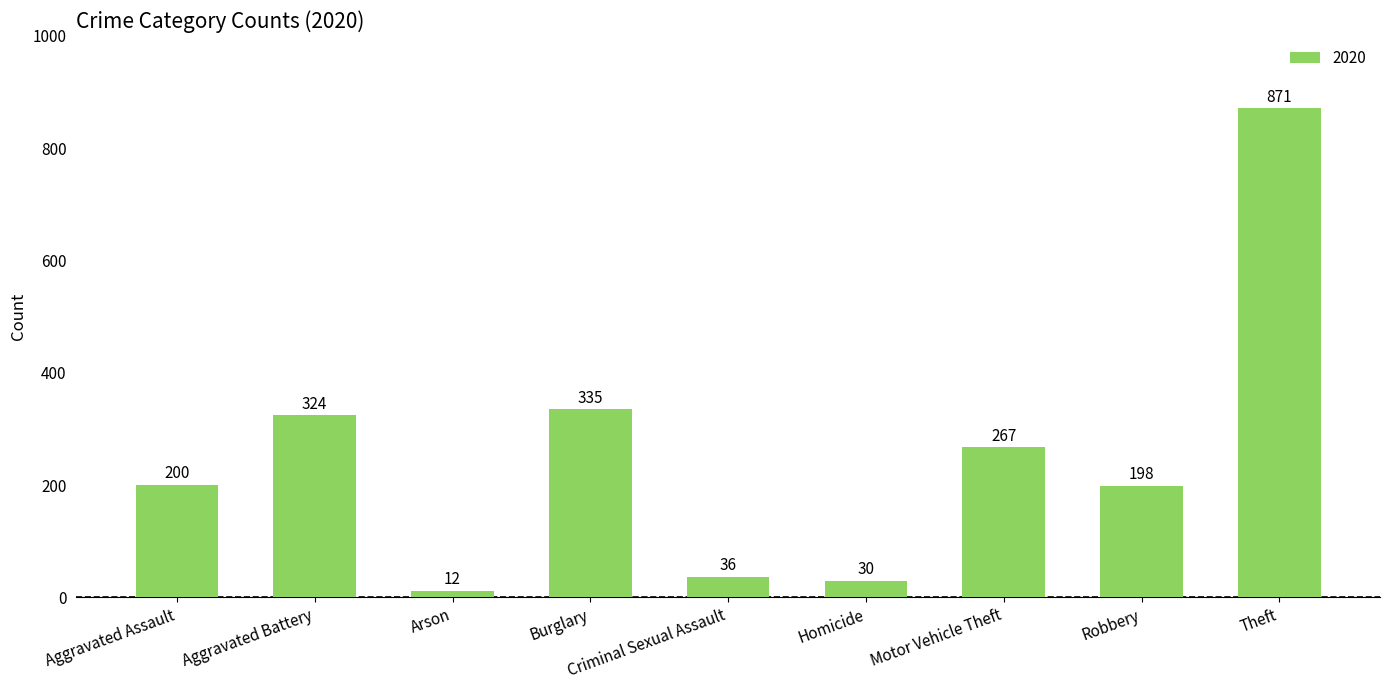

At which category does the chart reach its minimum across all series?

Arson